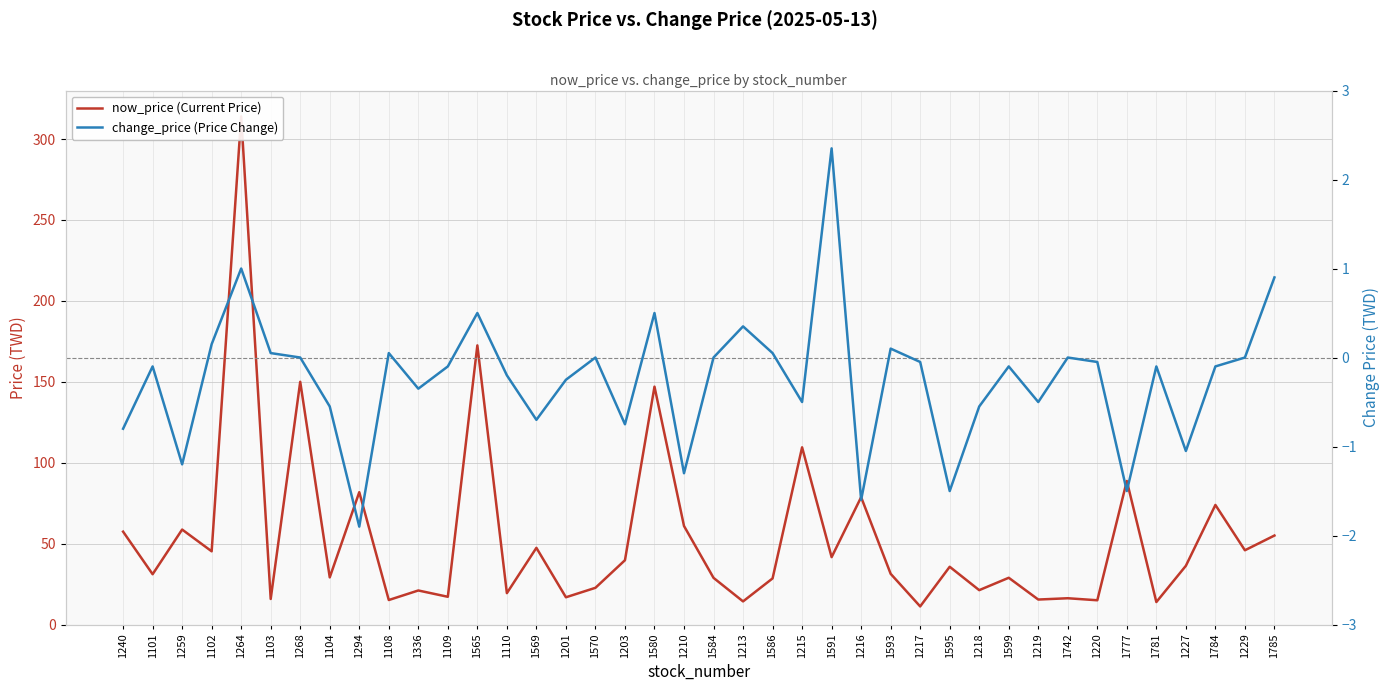

The change_price (Price Change) series shows 0.1 at 1593. True or false?

True